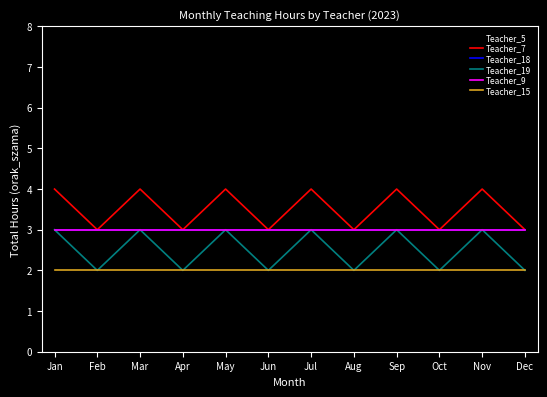

Between Jun and Mar, which is larger?

Mar